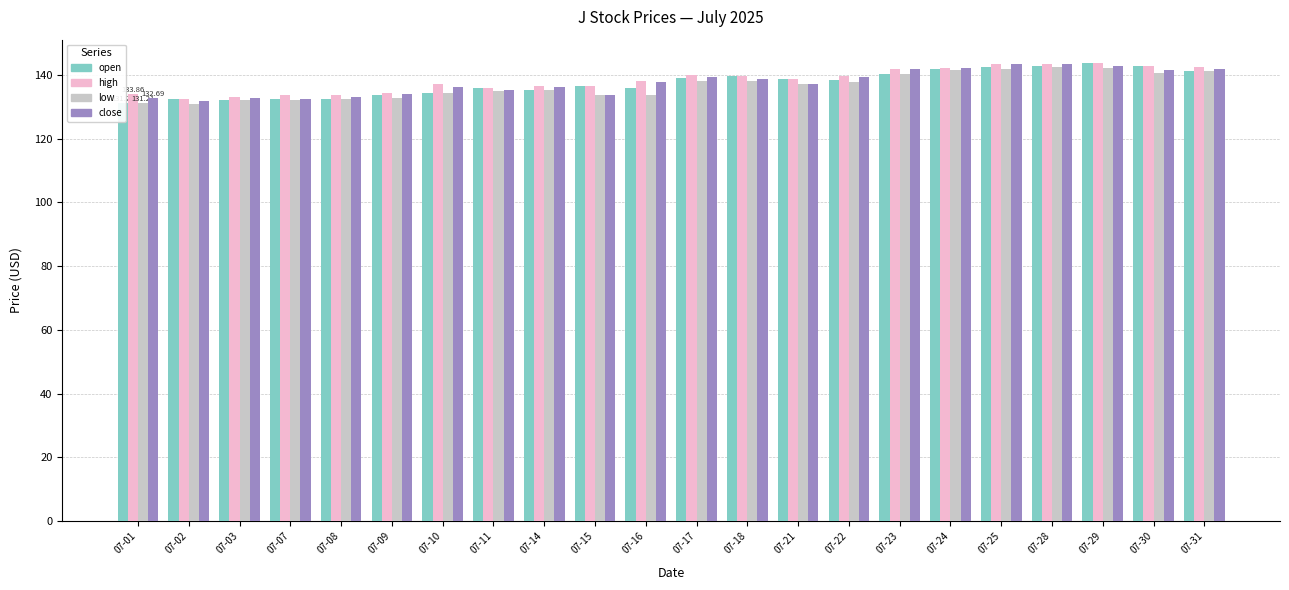

What is the sum of all open values?

3022.9